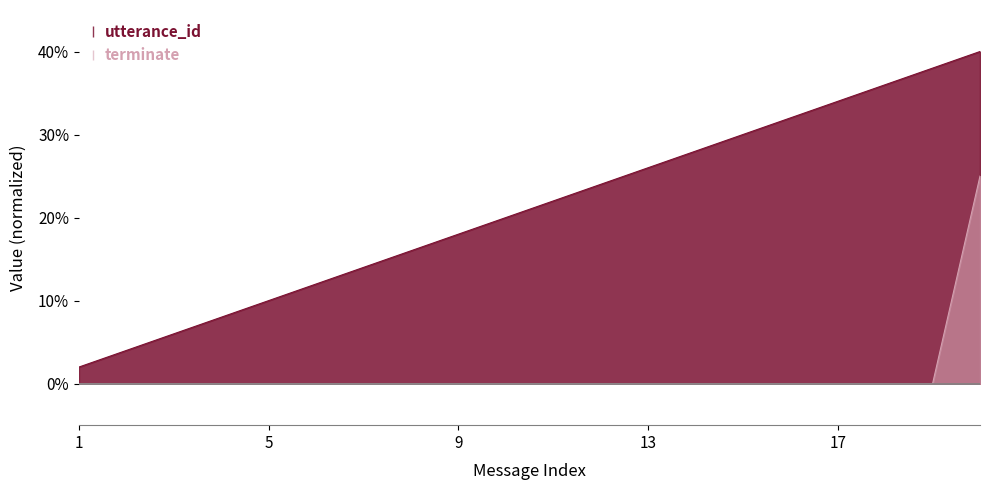

List the series in order of their overall mean, lowest first.

terminate, utterance_id